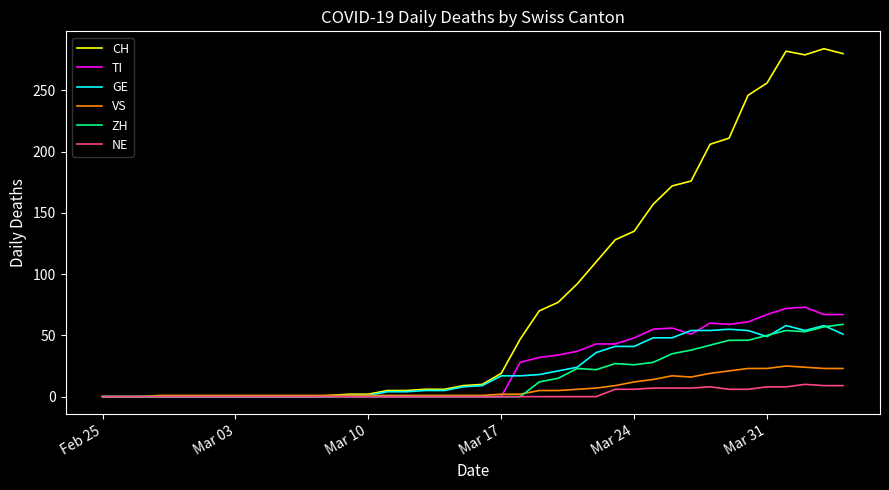

Which series has the largest total across all categories?

CH